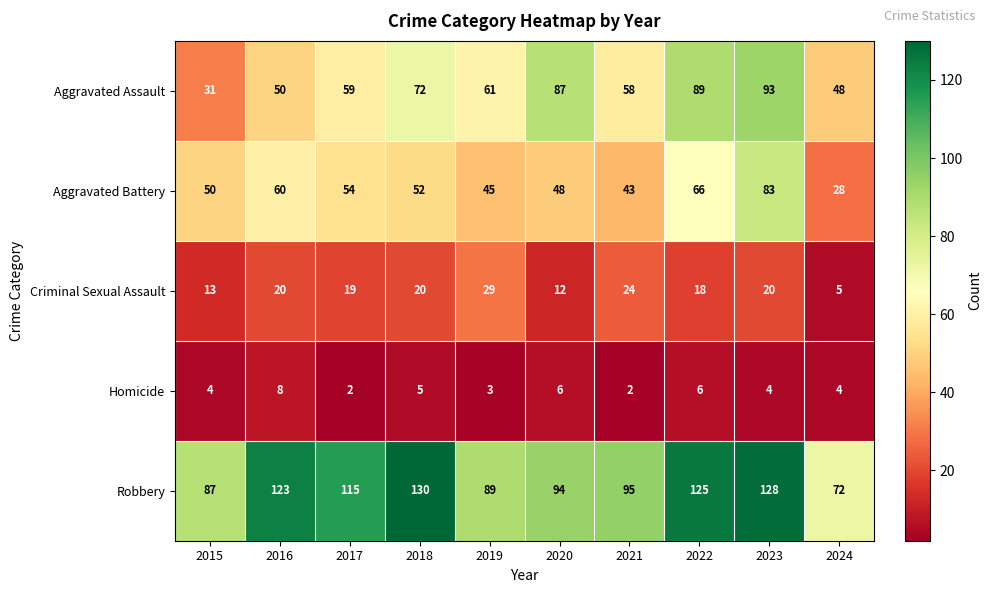

What is the maximum value shown in the chart?

130